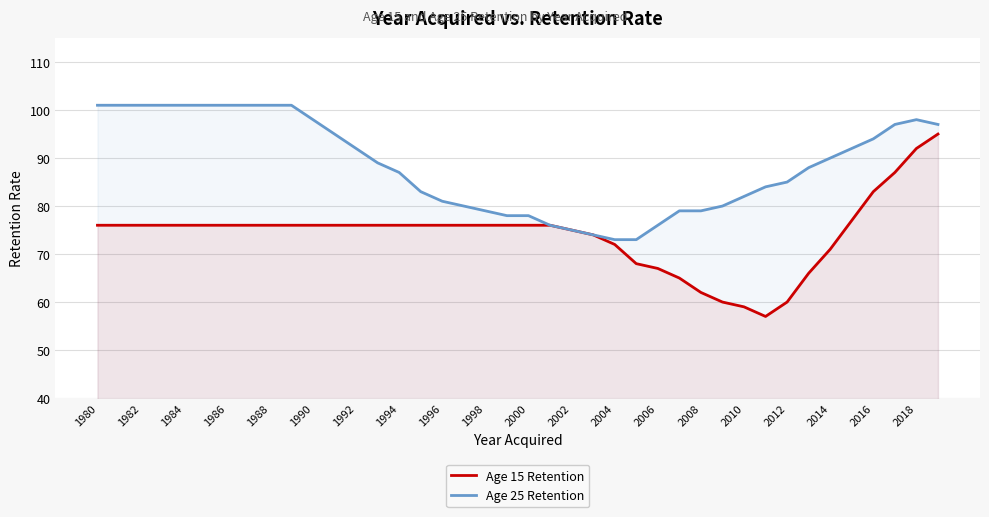

True or false: Age 15 Retention and Age 25 Retention intersect in this chart.

False